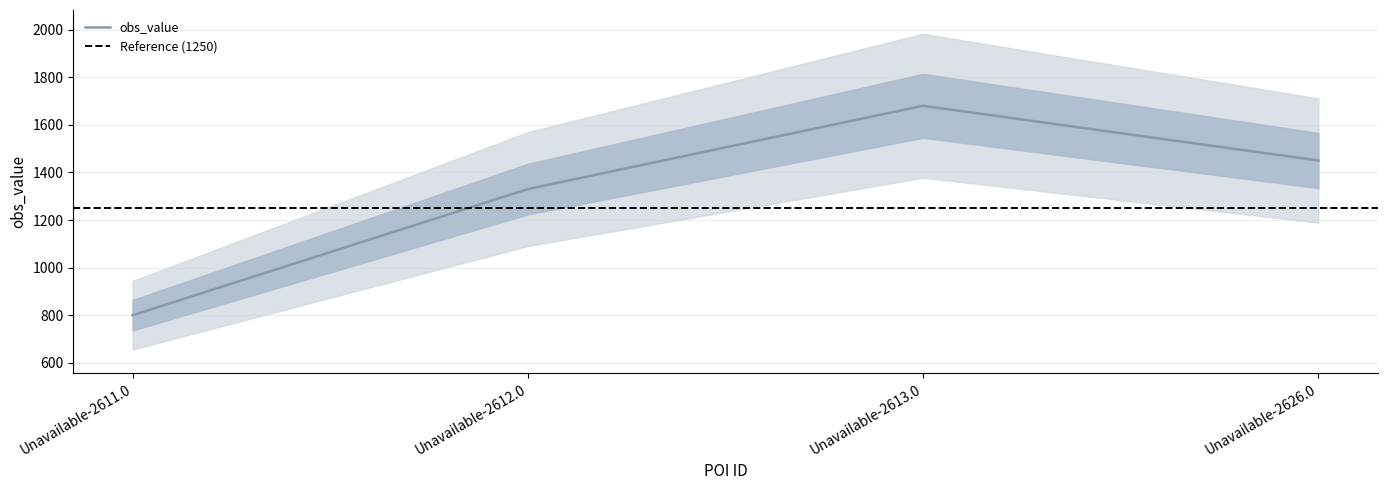

What is the sum of all values?

5260